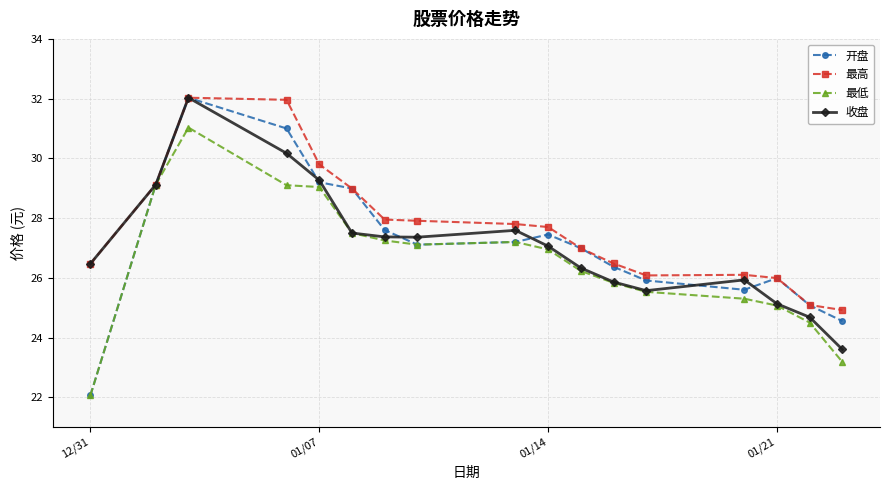

What are all the series names shown in the legend?

开盘, 最高, 最低, 收盘